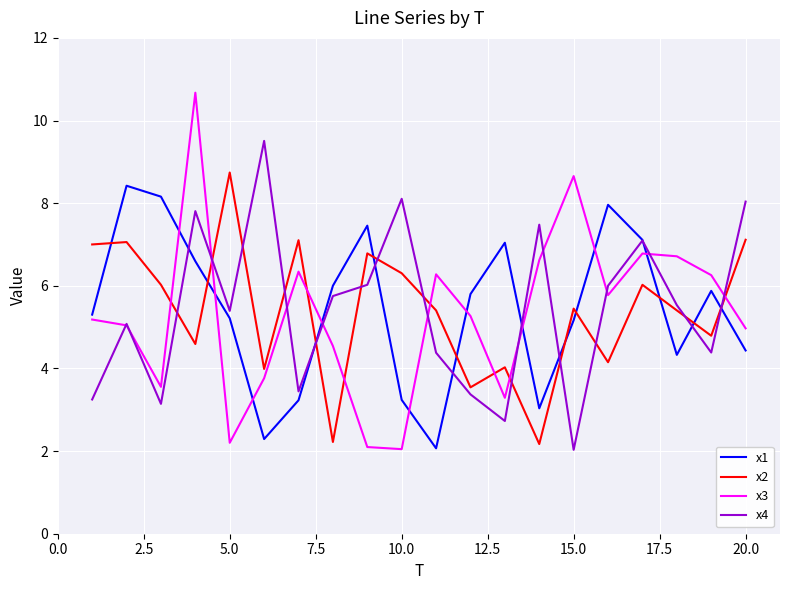

Rank the series by their maximum value, from highest to lowest.

x3, x4, x2, x1